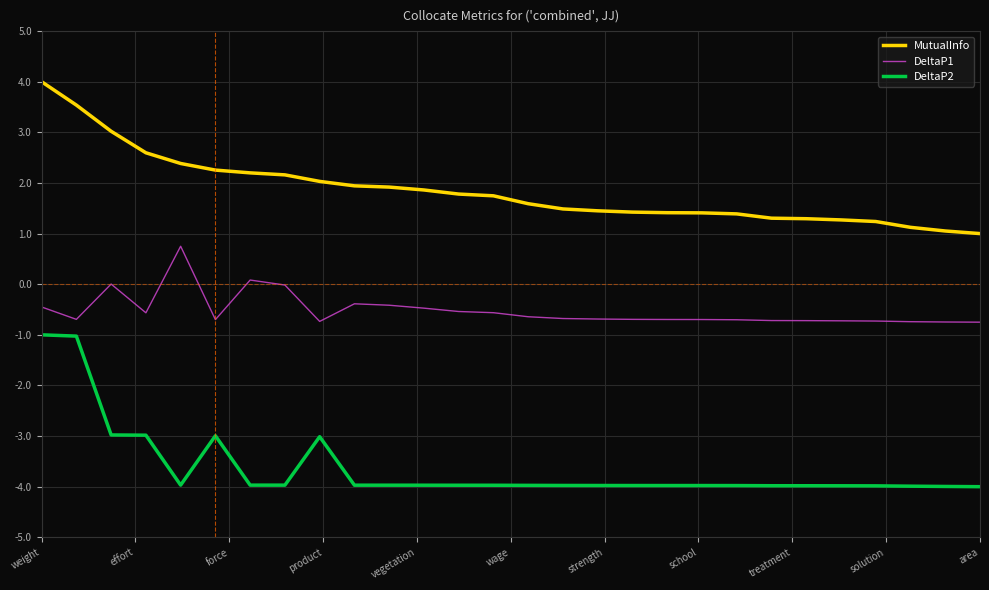

Which series has the largest total across all categories?

MutualInfo